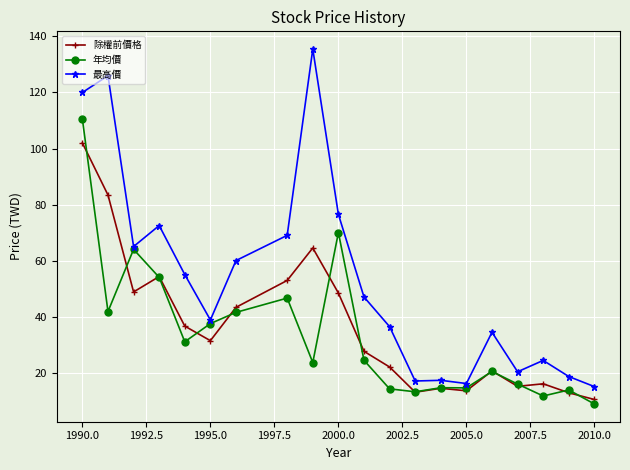

Which series has the largest range (max minus min)?

最高價